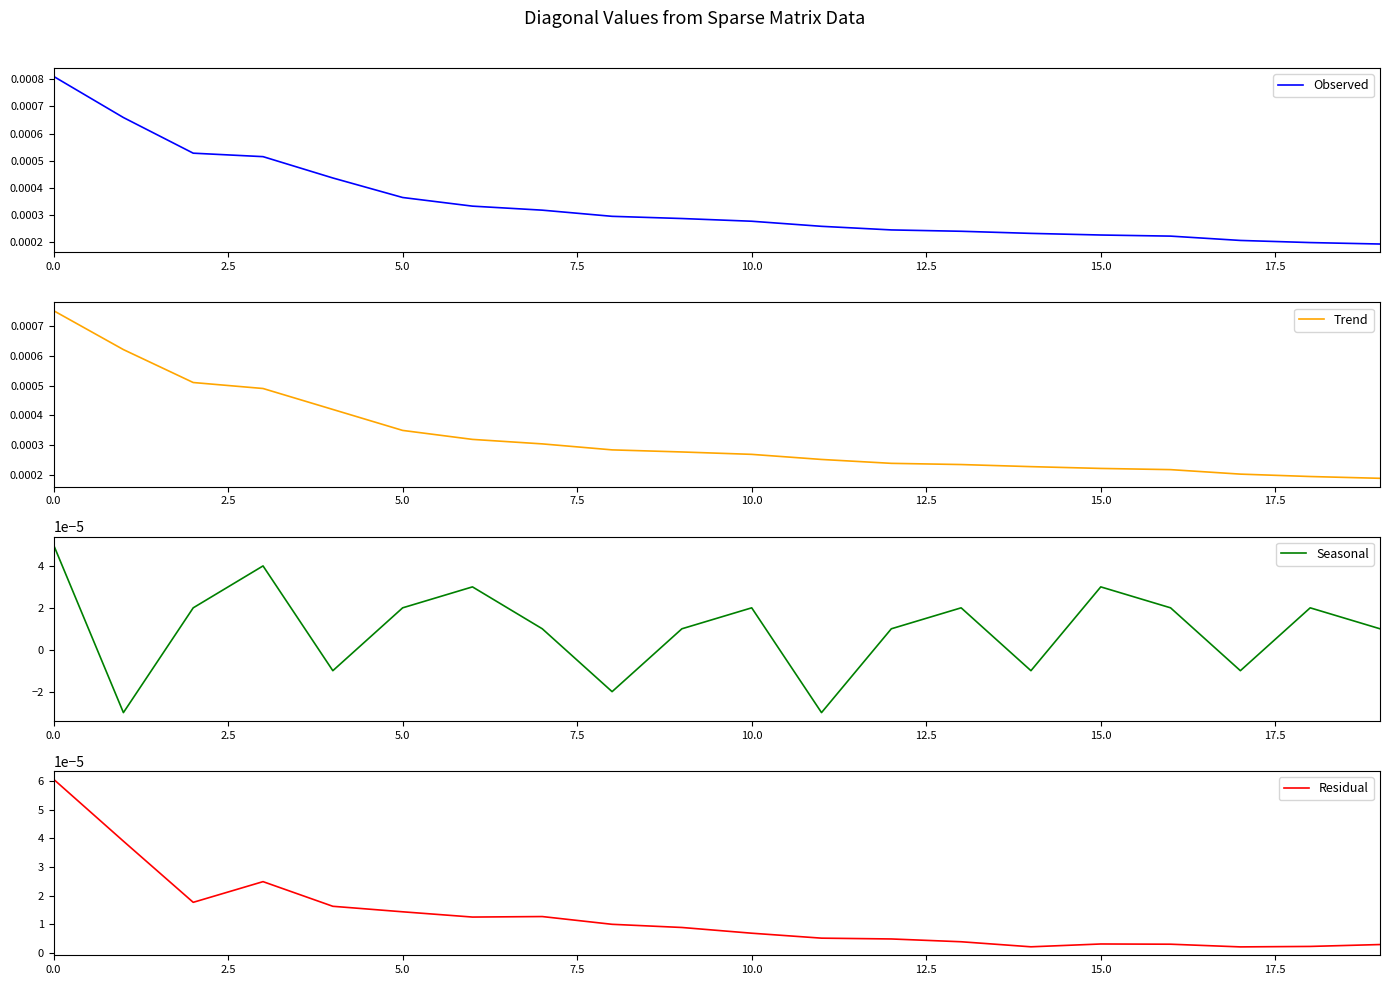

The value of Residual at 18 is 0.0. True or false?

False